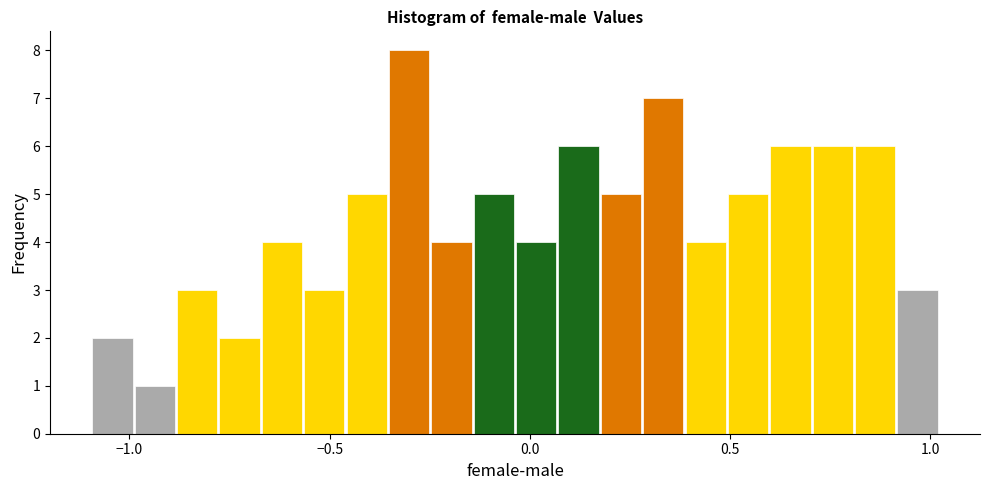

Around what value on the x-axis is the tallest bar? Give the approximate position of its centre, as read against the axis.

-0.30